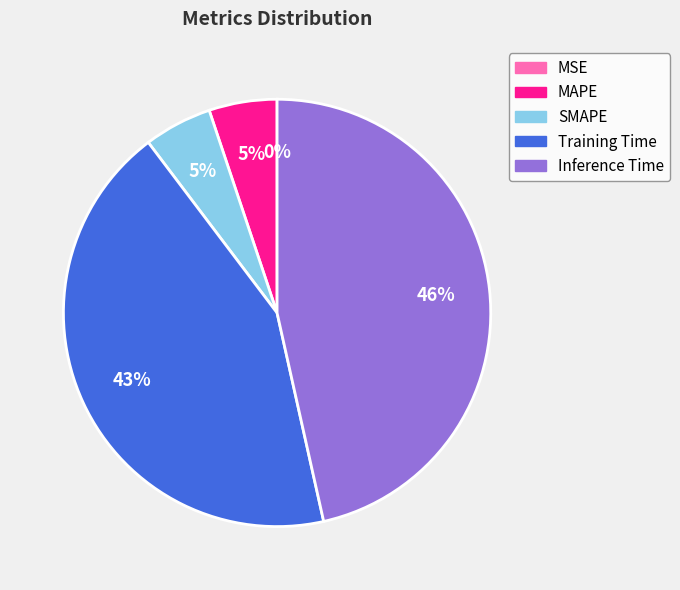

The Inference Time slice represents 46% of the pie. True or false?

True